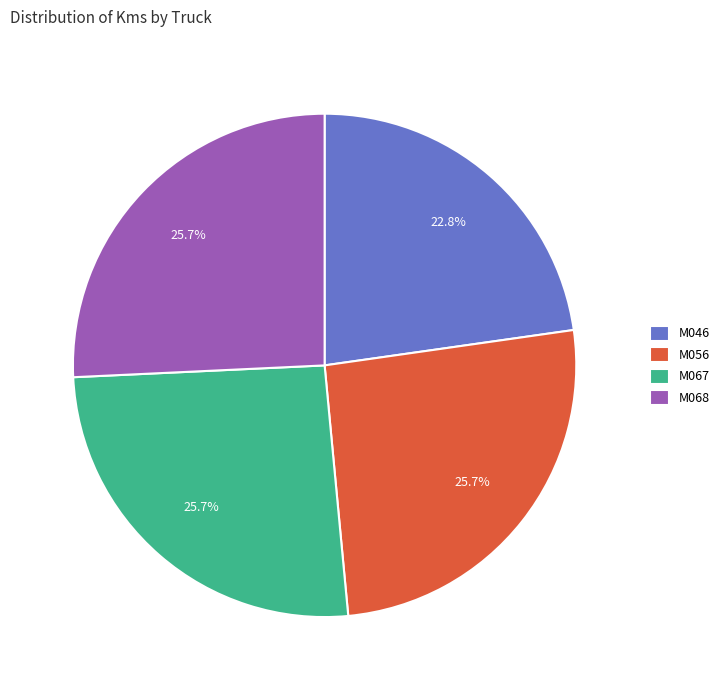

Is it true that M068 is 26% of the pie?

True